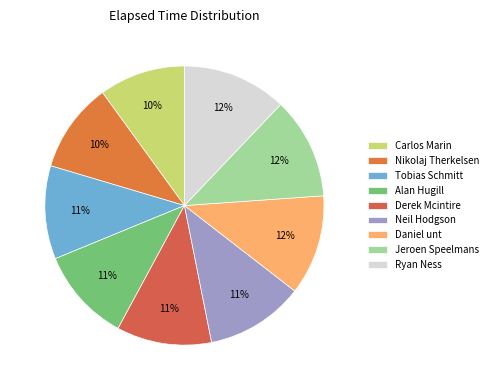

Is there a majority slice in this chart?

No